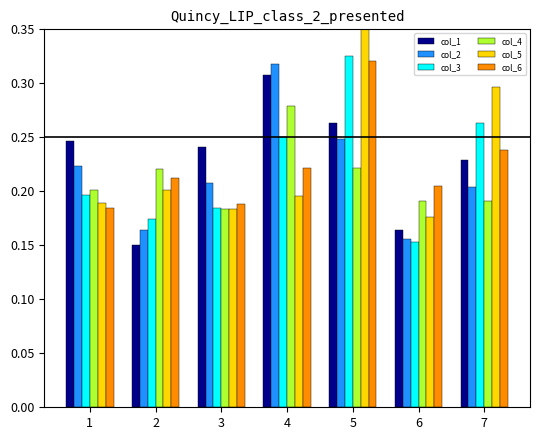

The value of col_5 at 6 is 0.2. True or false?

True